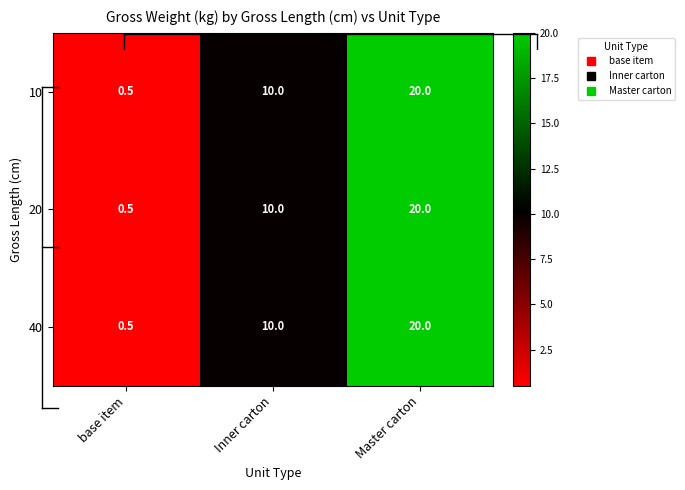

At how many categories does at least one series exceed 17?

1